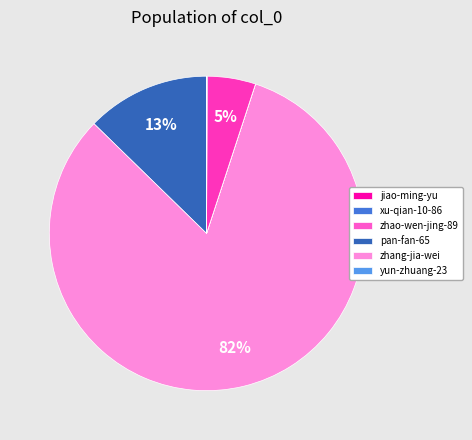

What is the largest slice in the pie chart?

zhang-jia-wei